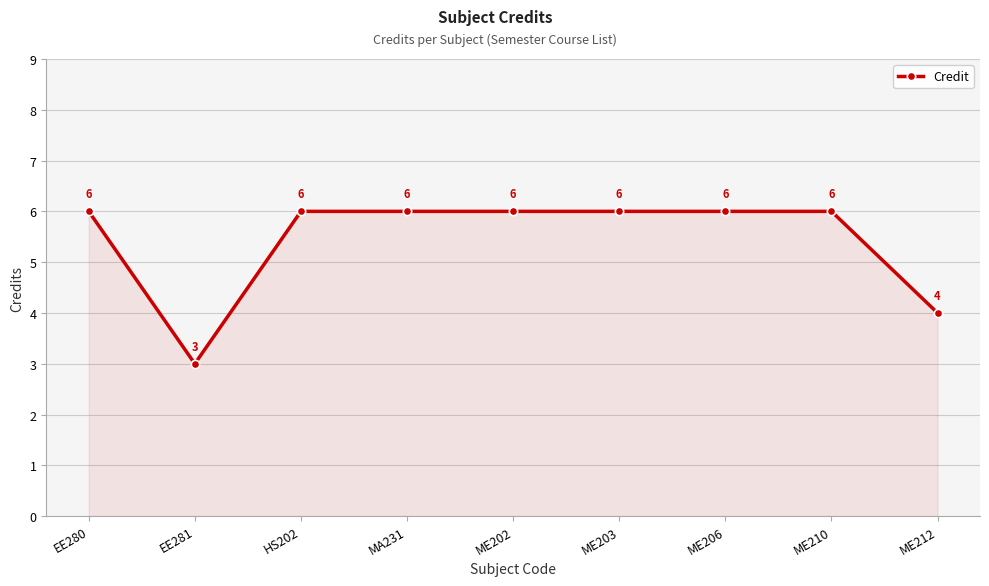

How many values are below 6?

2